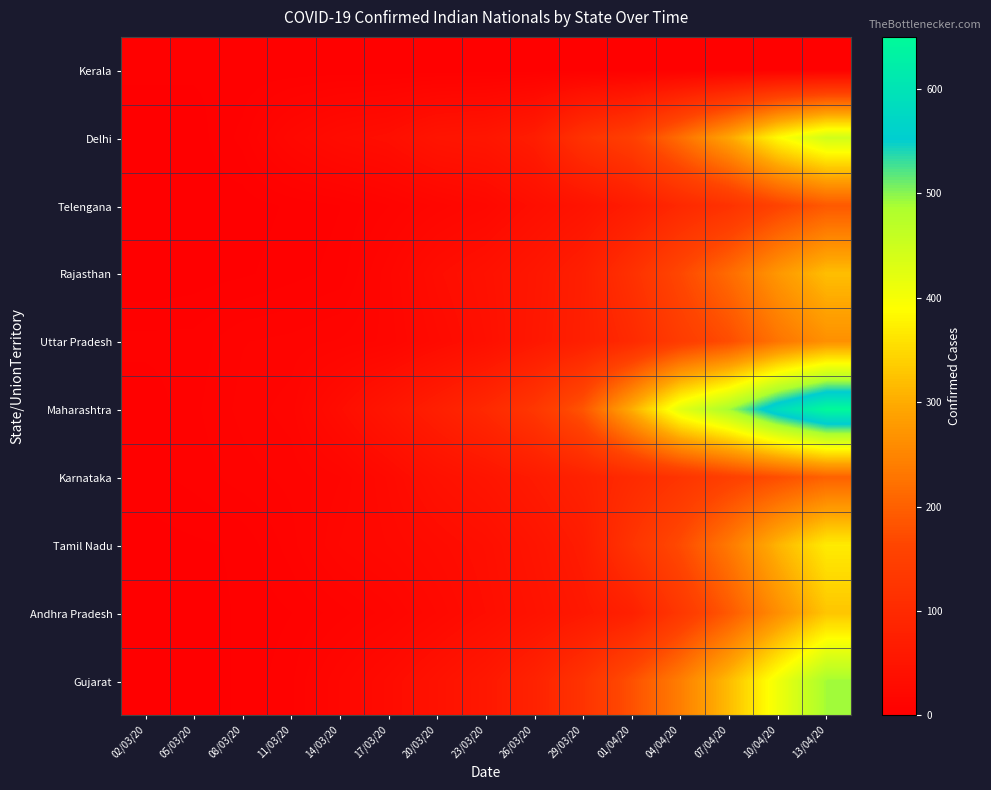

Reading left to right, extract all data points from this chart.

Kerala: 02/03/20=3	05/03/20=3	08/03/20=3	11/03/20=3	14/03/20=3	17/03/20=3	20/03/20=3	23/03/20=3	26/03/20=3	29/03/20=3	01/04/20=3	04/04/20=3	07/04/20=3	10/04/20=3	13/04/20=3
Delhi: 02/03/20=1	05/03/20=1	08/03/20=6	11/03/20=20	14/03/20=30	17/03/20=35	20/03/20=49	23/03/20=53	26/03/20=69	29/03/20=120	01/04/20=150	04/04/20=219	07/04/20=293	10/04/20=386	13/04/20=445
Telengana: 02/03/20=1	05/03/20=1	08/03/20=1	11/03/20=3	14/03/20=5	17/03/20=10	20/03/20=16	23/03/20=22	26/03/20=35	29/03/20=47	01/04/20=67	04/04/20=96	07/04/20=119	10/04/20=158	13/04/20=190
Rajasthan: 02/03/20=0	05/03/20=1	08/03/20=2	11/03/20=4	14/03/20=6	17/03/20=17	20/03/20=32	23/03/20=41	26/03/20=55	29/03/20=74	01/04/20=116	04/04/20=166	07/04/20=215	10/04/20=274	13/04/20=320
Uttar Pradesh: 02/03/20=6	05/03/20=6	08/03/20=10	11/03/20=11	14/03/20=13	17/03/20=16	20/03/20=27	23/03/20=38	26/03/20=57	29/03/20=75	01/04/20=100	04/04/20=143	07/04/20=174	10/04/20=227	13/04/20=265
Maharashtra: 02/03/20=3	05/03/20=7	08/03/20=11	11/03/20=14	14/03/20=32	17/03/20=52	20/03/20=74	23/03/20=97	26/03/20=130	29/03/20=186	01/04/20=302	04/04/20=423	07/04/20=490	10/04/20=584	13/04/20=650
Karnataka: 02/03/20=4	05/03/20=6	08/03/20=9	11/03/20=11	14/03/20=15	17/03/20=26	20/03/20=41	23/03/20=51	26/03/20=65	29/03/20=81	01/04/20=101	04/04/20=124	07/04/20=151	10/04/20=175	13/04/20=202
Tamil Nadu: 02/03/20=1	05/03/20=2	08/03/20=3	11/03/20=9	14/03/20=18	17/03/20=23	20/03/20=29	23/03/20=36	26/03/20=50	29/03/20=67	01/04/20=124	04/04/20=171	07/04/20=234	10/04/20=309	13/04/20=369
Andhra Pradesh: 02/03/20=1	05/03/20=1	08/03/20=3	11/03/20=5	14/03/20=9	17/03/20=14	20/03/20=23	23/03/20=33	26/03/20=45	29/03/20=59	01/04/20=78	04/04/20=132	07/04/20=191	10/04/20=262	13/04/20=328
Gujarat: 02/03/20=0	05/03/20=1	08/03/20=3	11/03/20=7	14/03/20=18	17/03/20=29	20/03/20=43	23/03/20=58	26/03/20=82	29/03/20=122	01/04/20=179	04/04/20=241	07/04/20=318	10/04/20=407	13/04/20=491